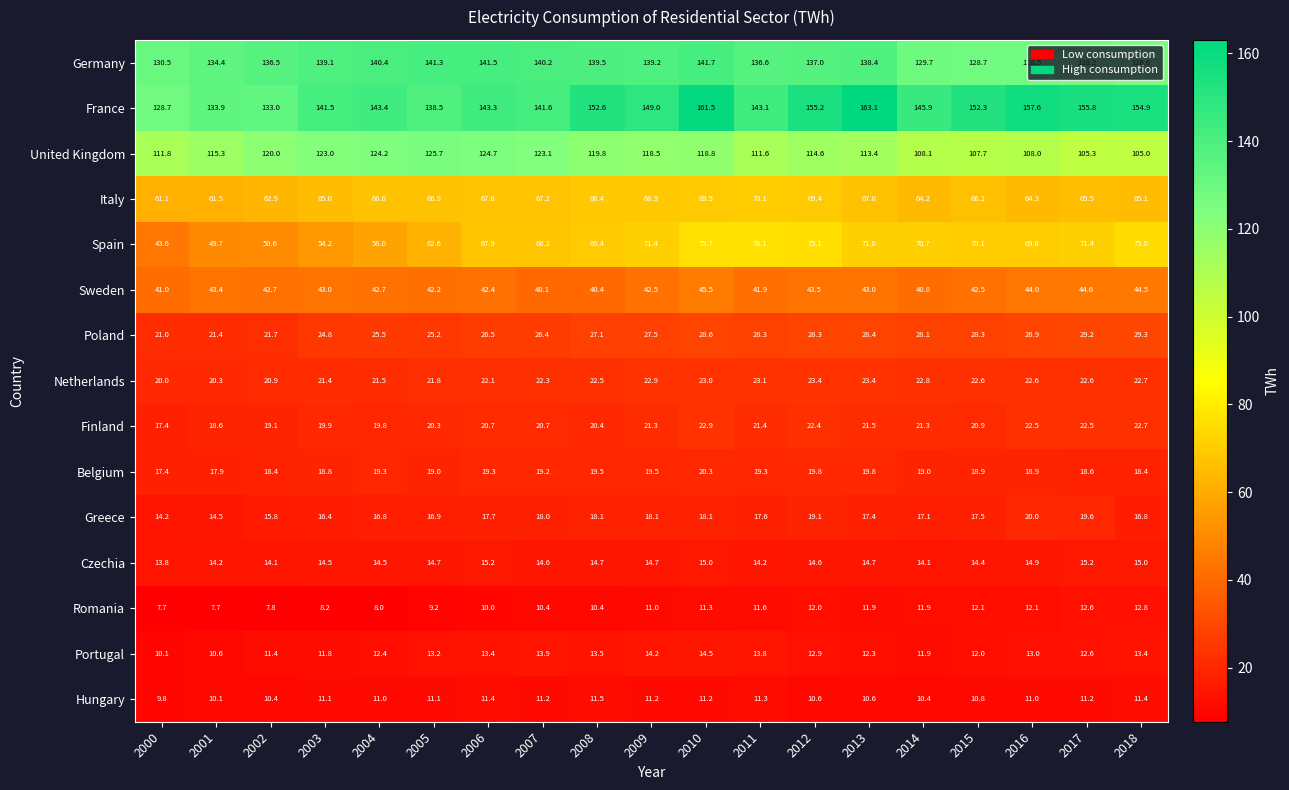

At which label does Italy reach its peak?

2011